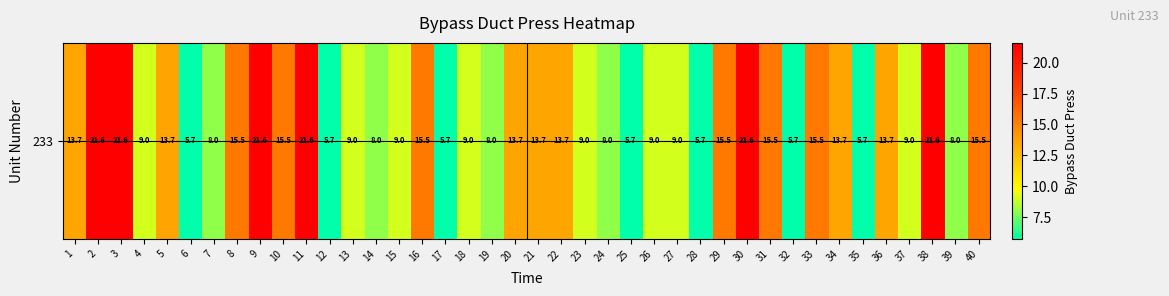

What is the maximum value shown in the chart?

21.6